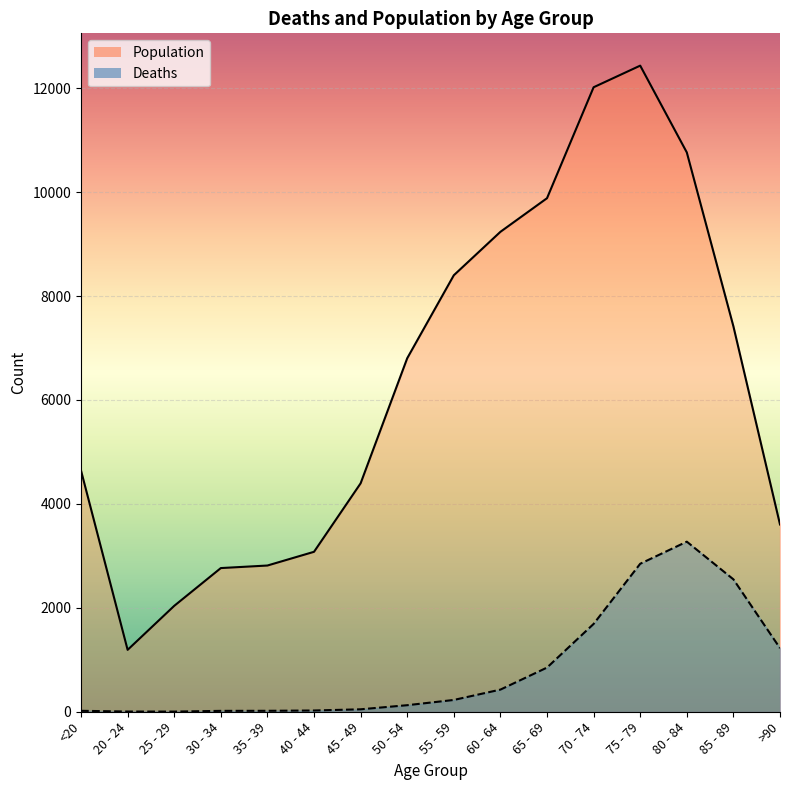

Is it true that Population equals 7272 at 45 - 49?

False